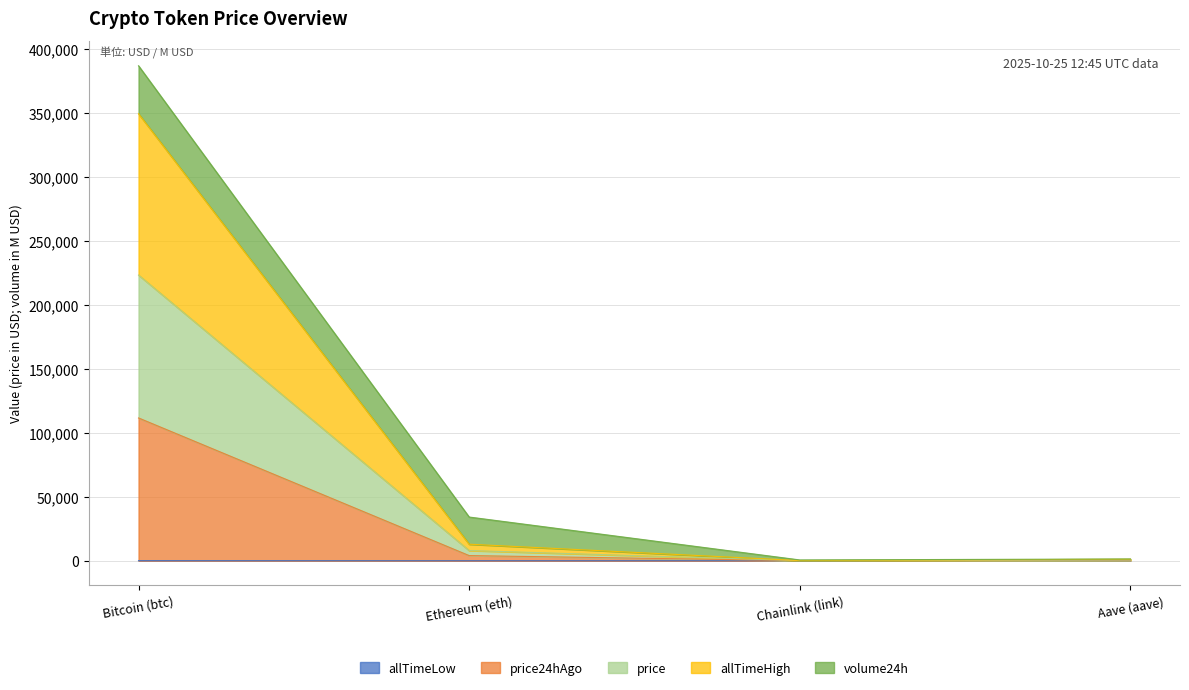

Is it true that price equals 36.1 at Chainlink (link)?

True